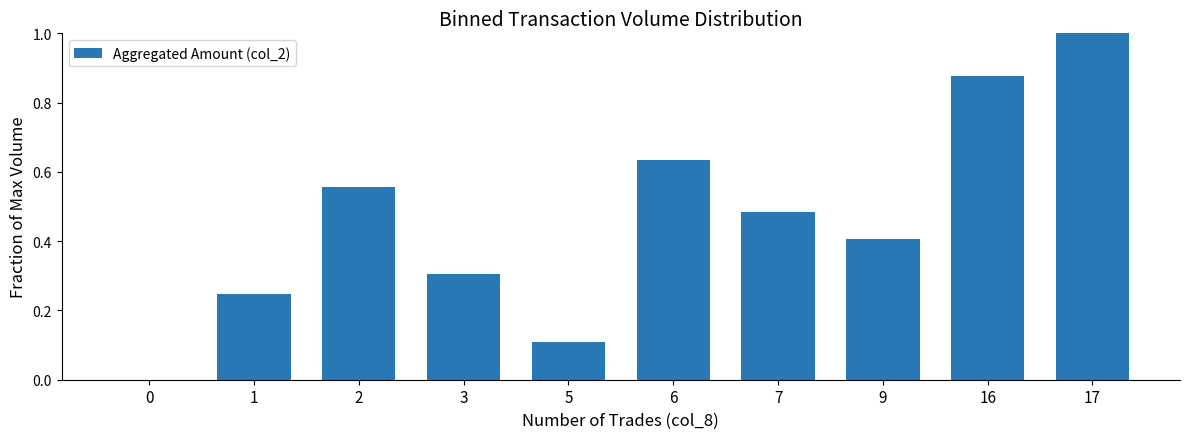

What is the sum of the values at 5 and 2?

0.7